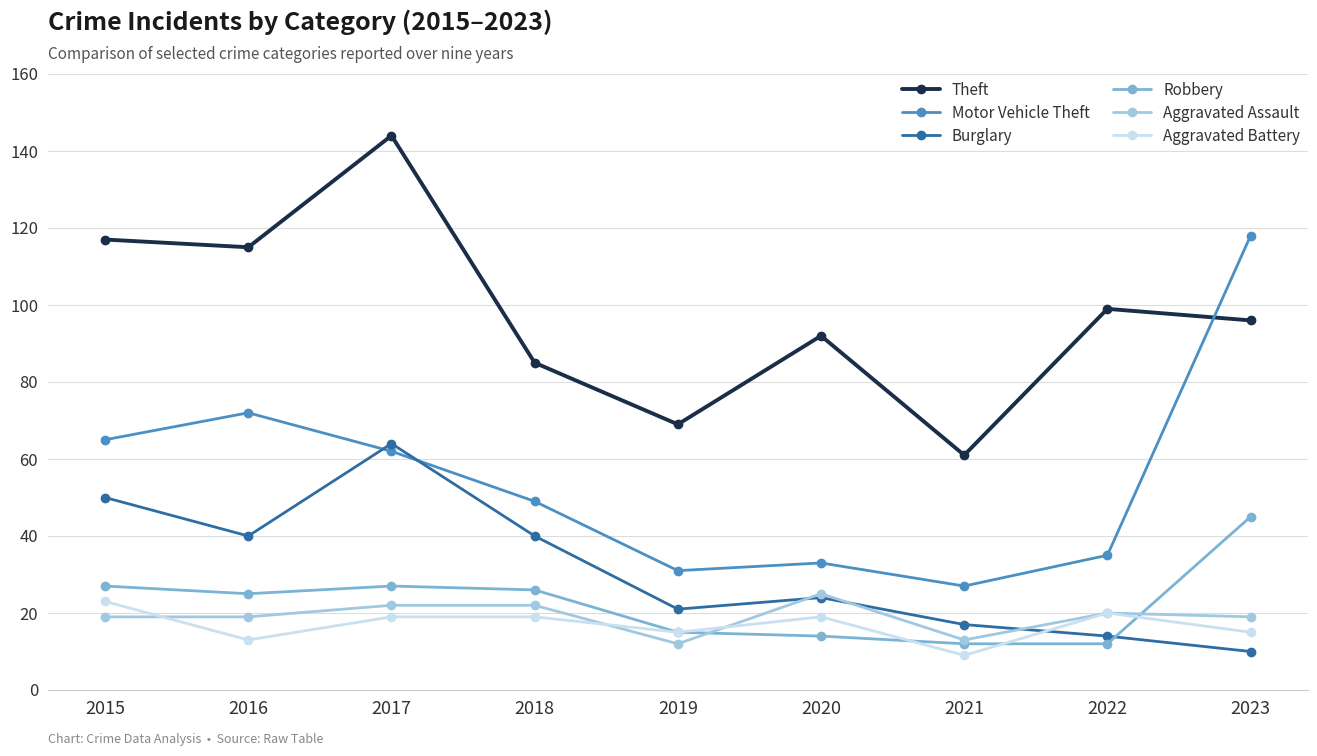

The value of Aggravated Assault at 2023 is 19. True or false?

True